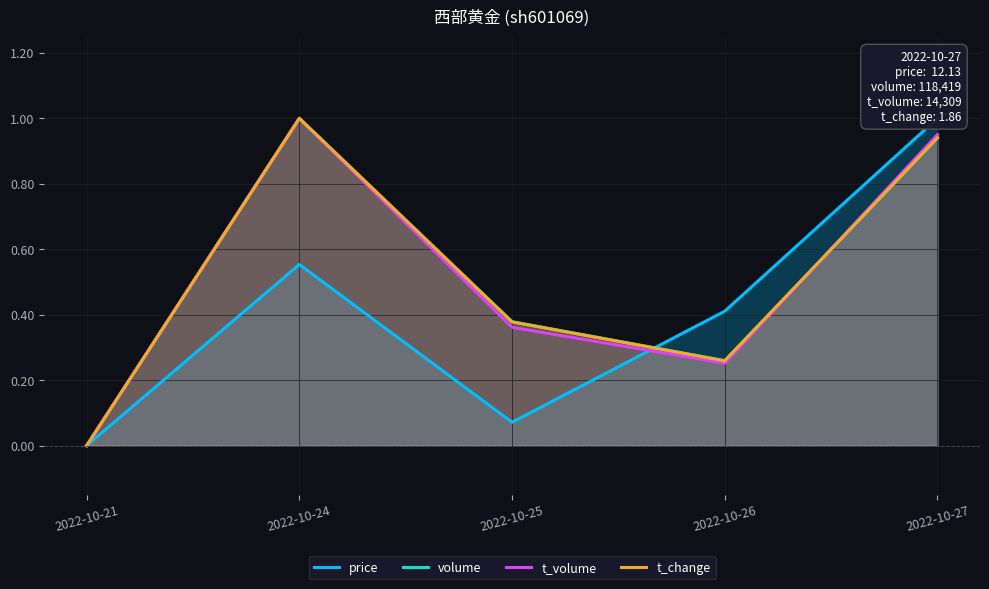

What is the sum of the price values at 2022-10-26 and 2022-10-25?

0.5